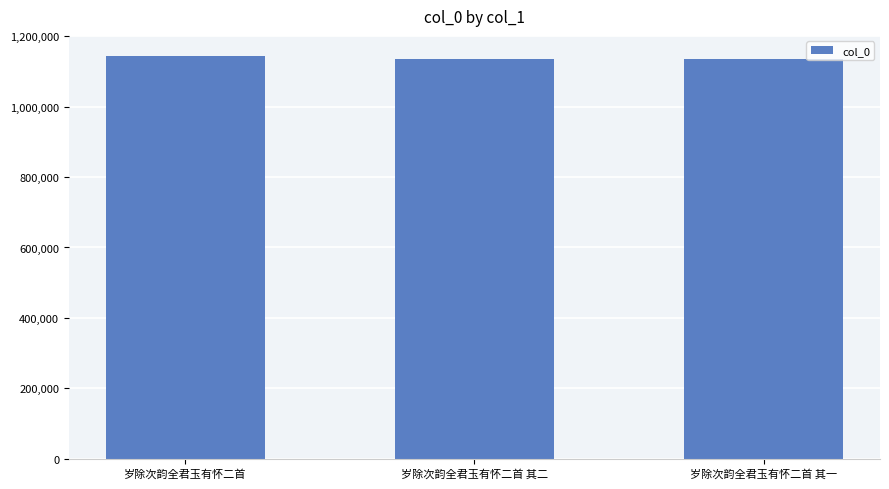

What is the greatest value displayed?

1143934